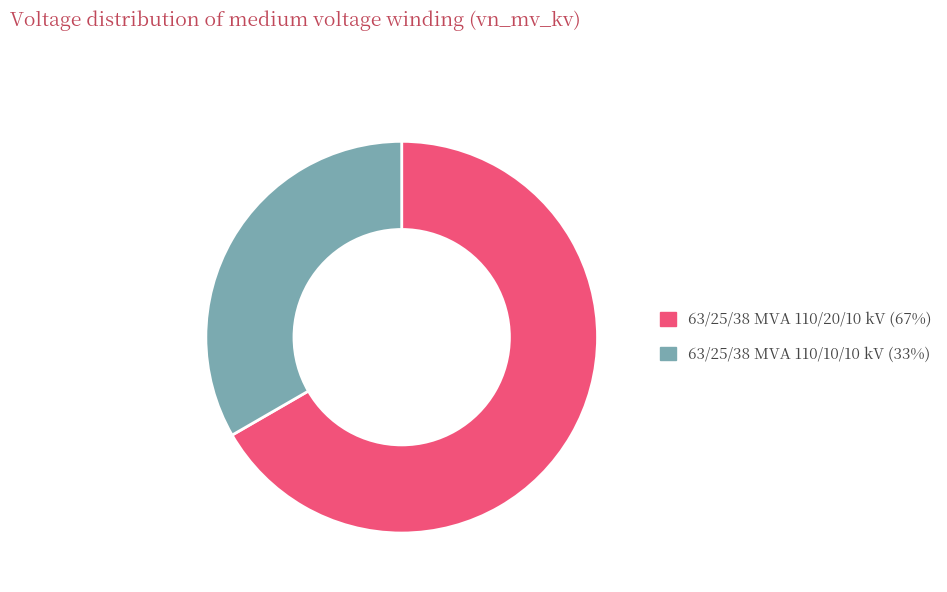

Count the number of slices in the pie.

2